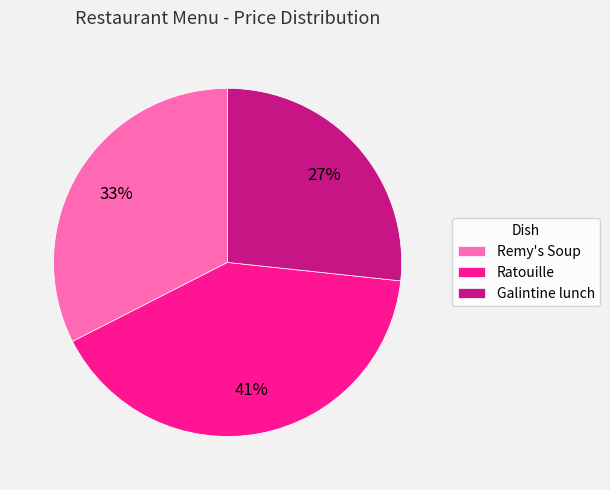

How many slices are in this pie chart?

3